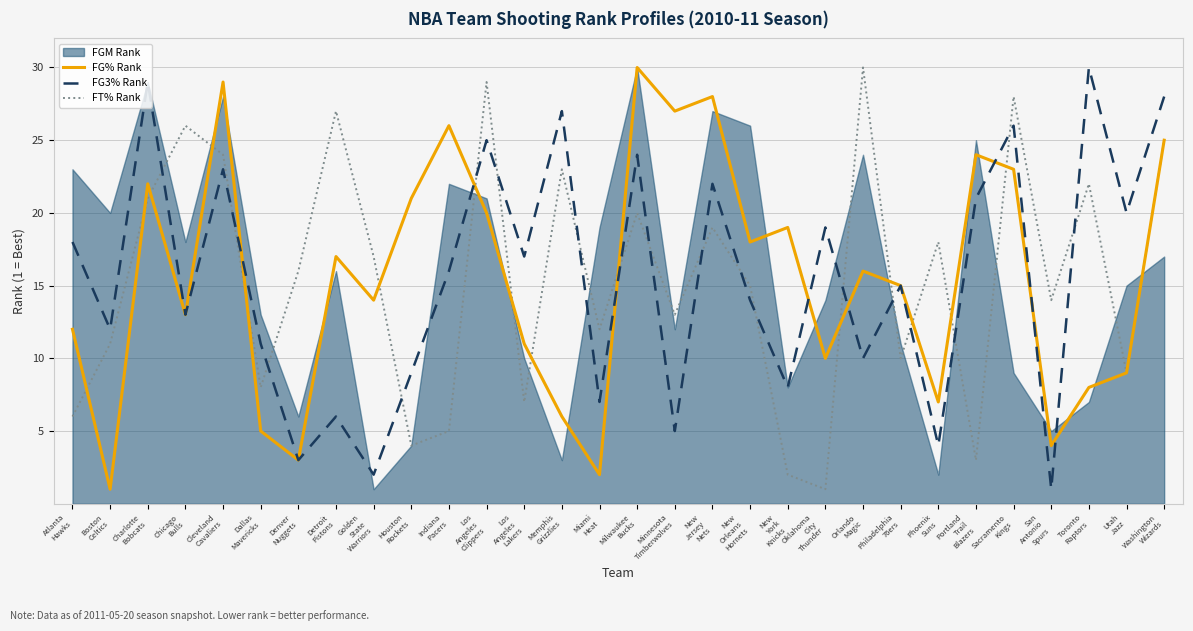

At which category does the chart reach its minimum across all series?

Boston
Celtics